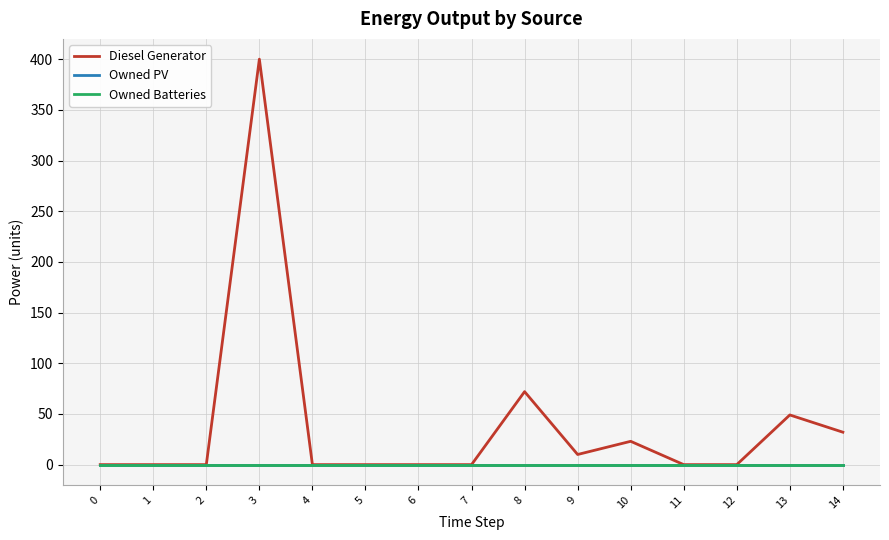

Is this an area chart (filled region under the line)?

No